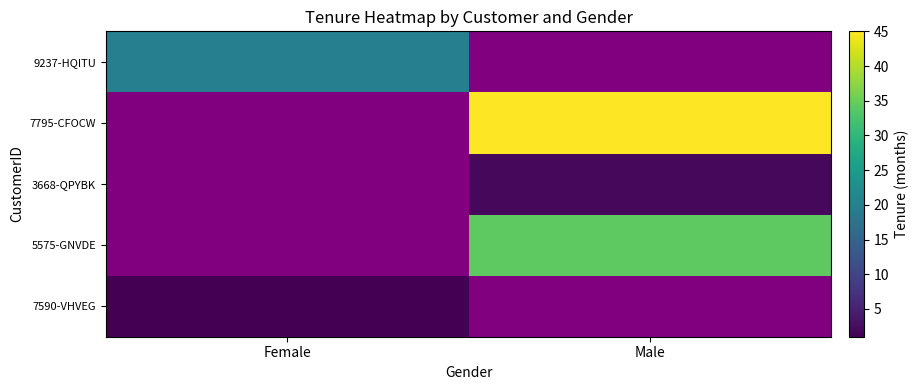

The value of 5575-GNVDE at Male is 58.2. True or false?

False